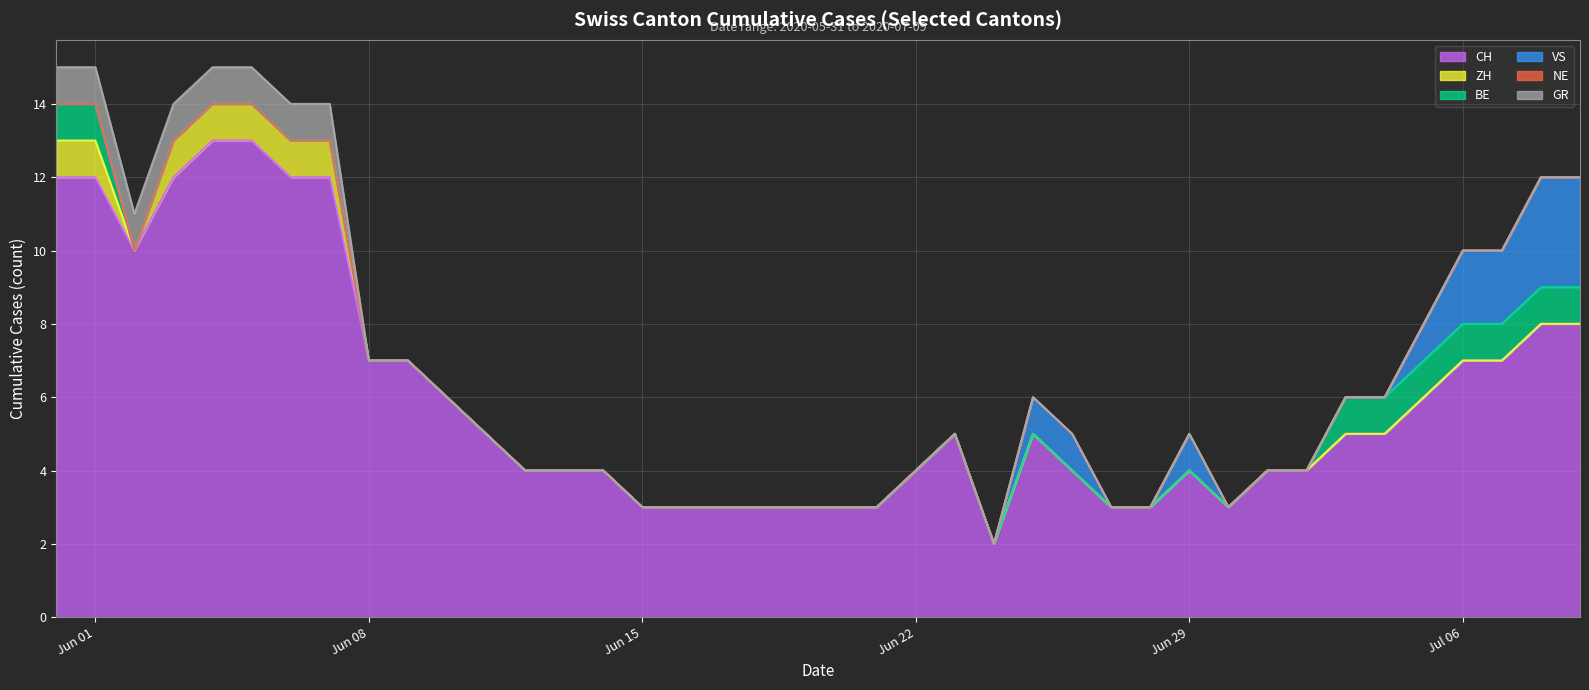

True or false: NE and ZH intersect in this chart.

False